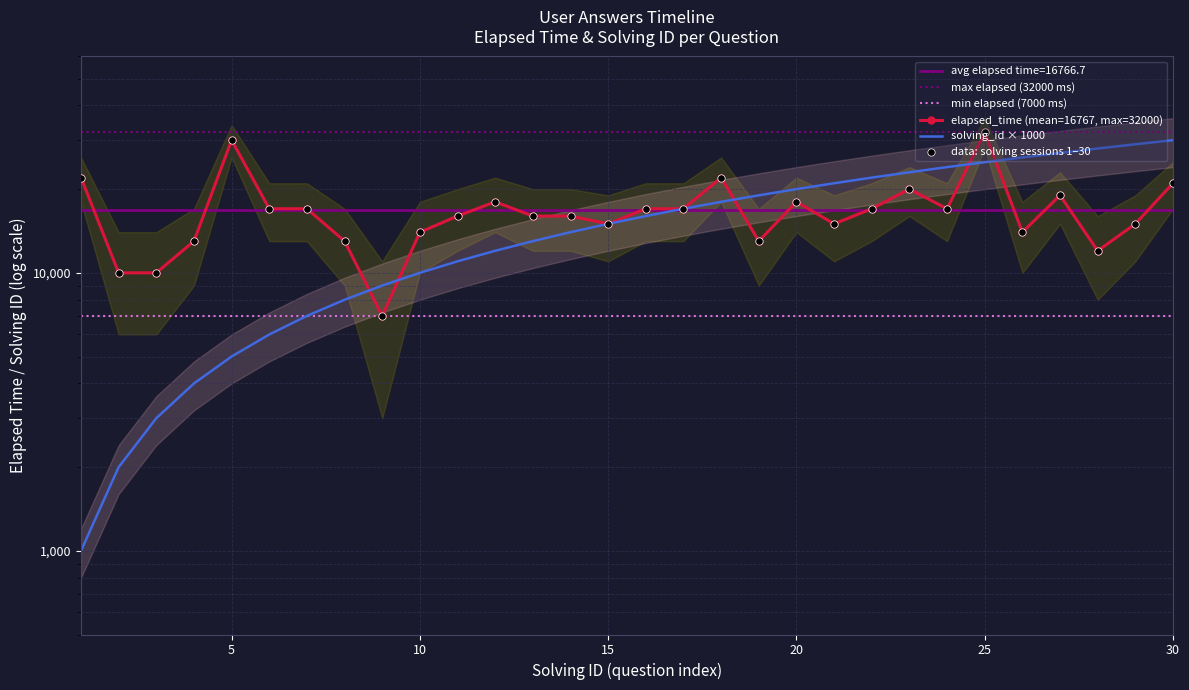

What are all the series names shown in the legend?

elapsed_time, solving_id